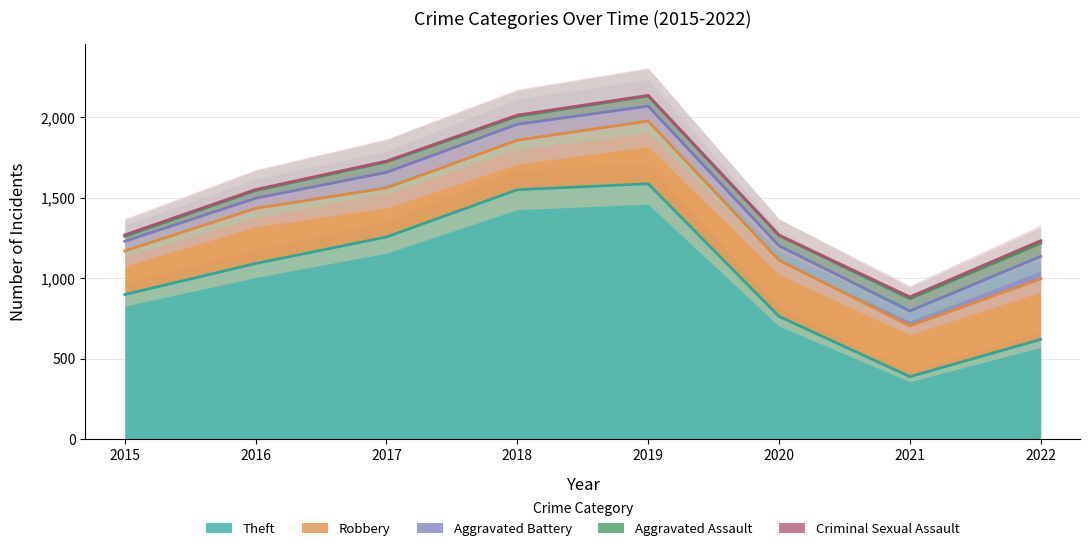

What is the total value across all series at 2017?

1728